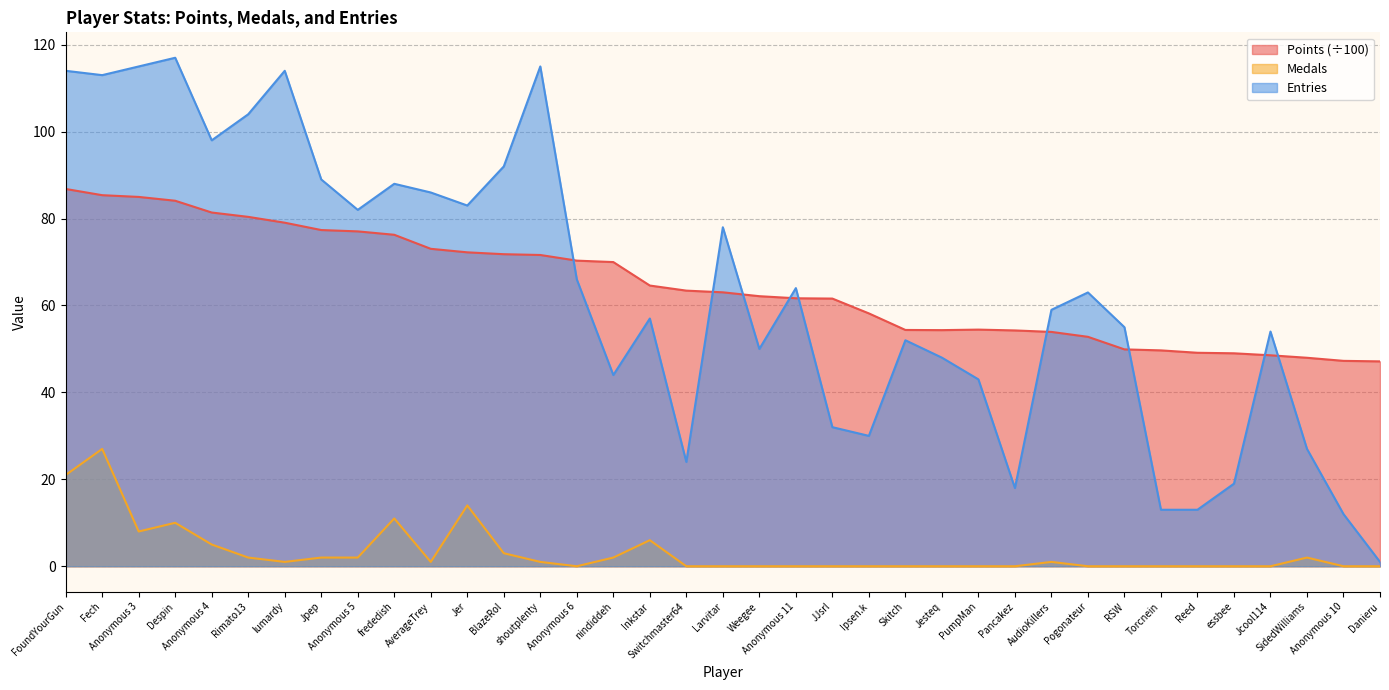

At which category does Entries reach its first local valley?

Fech